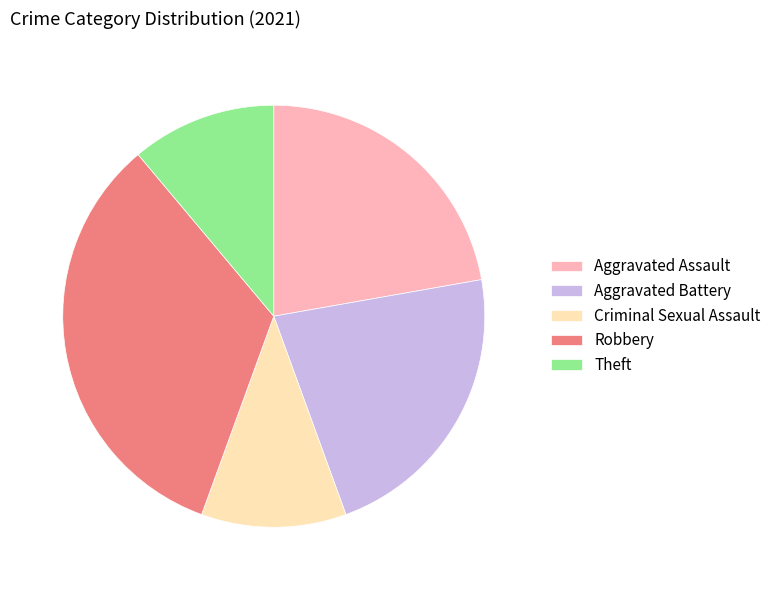

Which slice is the largest?

Robbery